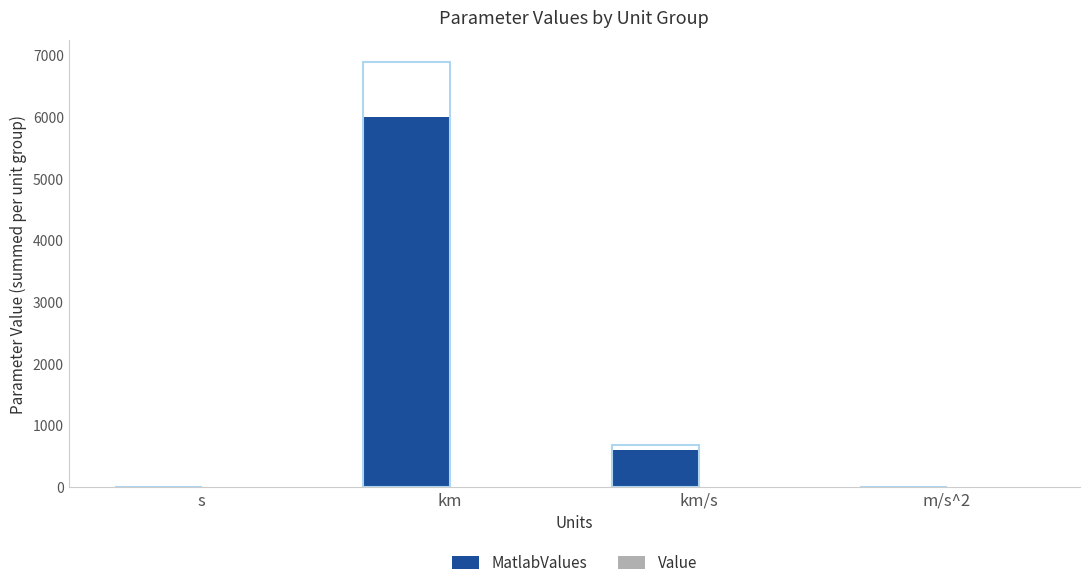

What position from the left is km/s?

3